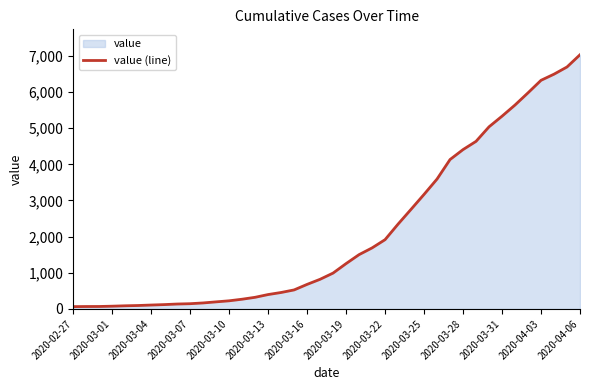

What is the difference between the maximum and minimum values?

6966